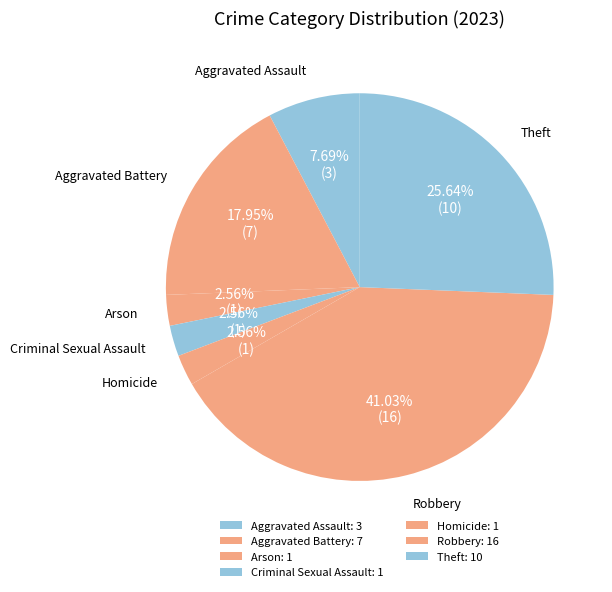

Is it true that Aggravated Assault is 1% of the pie?

False